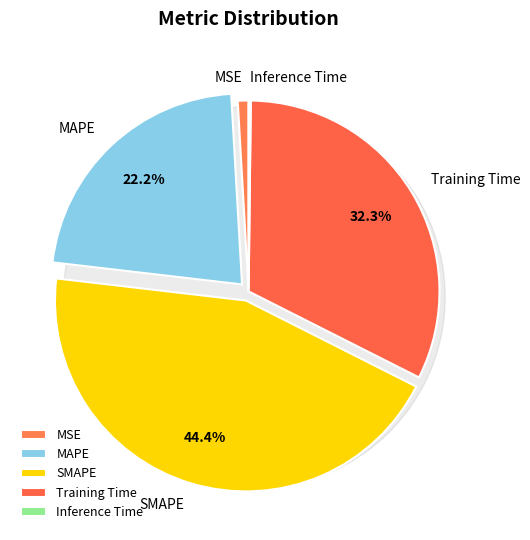

What percentage do MSE and Inference Time together represent?

1.1%